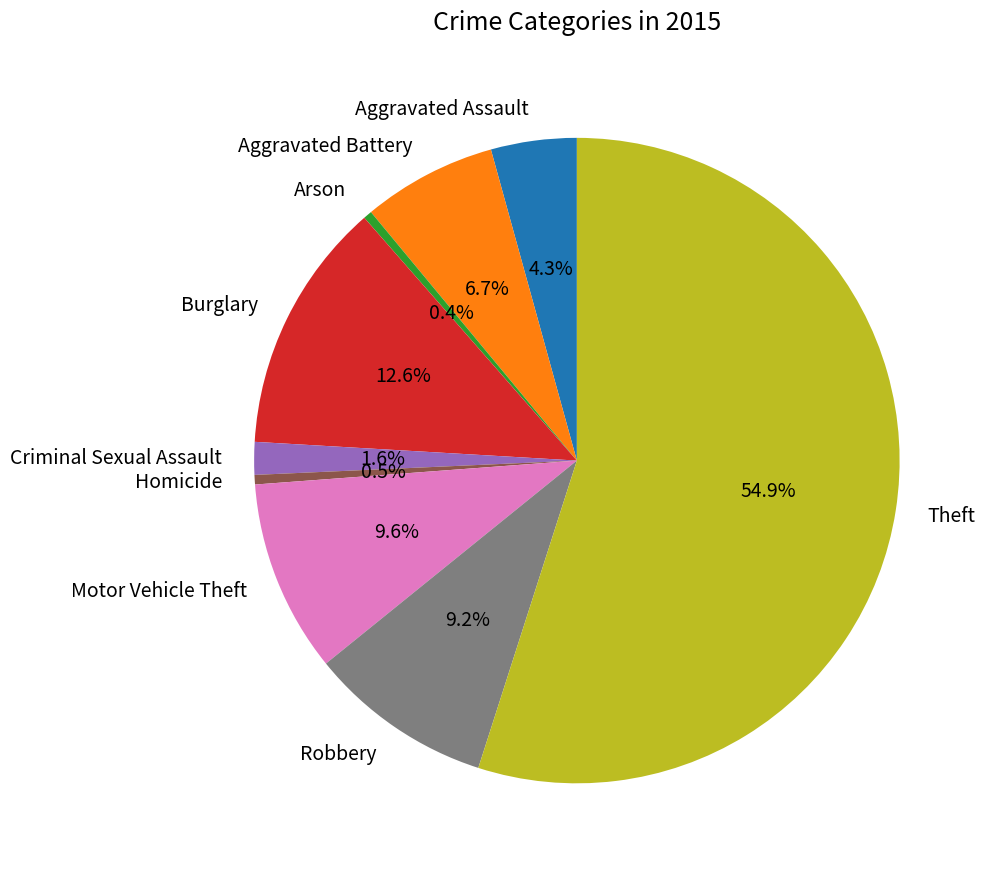

Which category accounts for the majority?

Theft